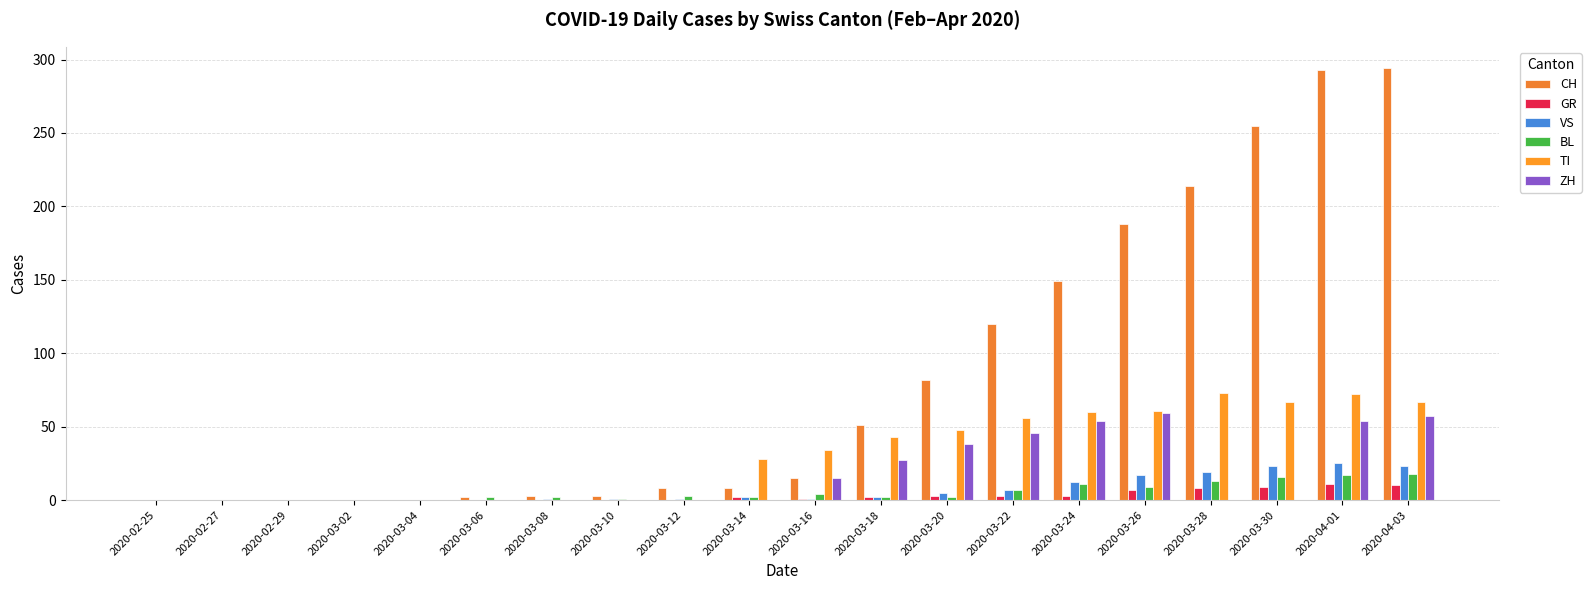

Rank the series at 2020-03-10 from highest to lowest value.

CH, VS, BL, GR, TI, ZH